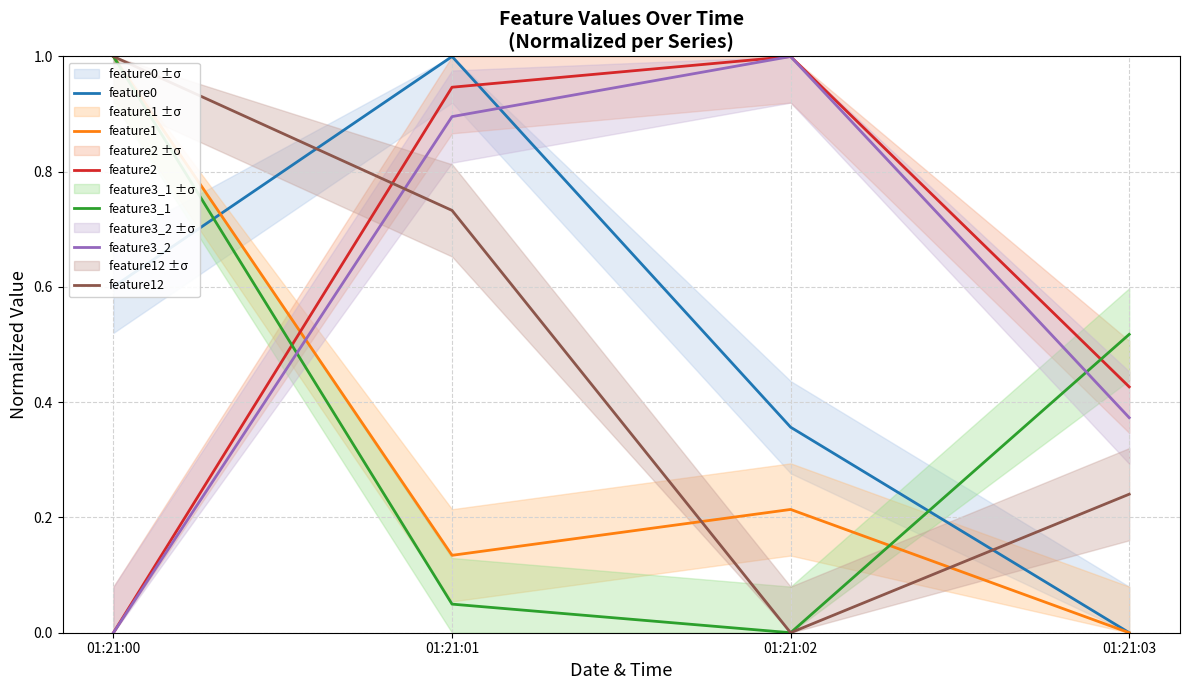

What is the difference between the feature3_2 values at 01:21:03 and 01:21:00?

0.4